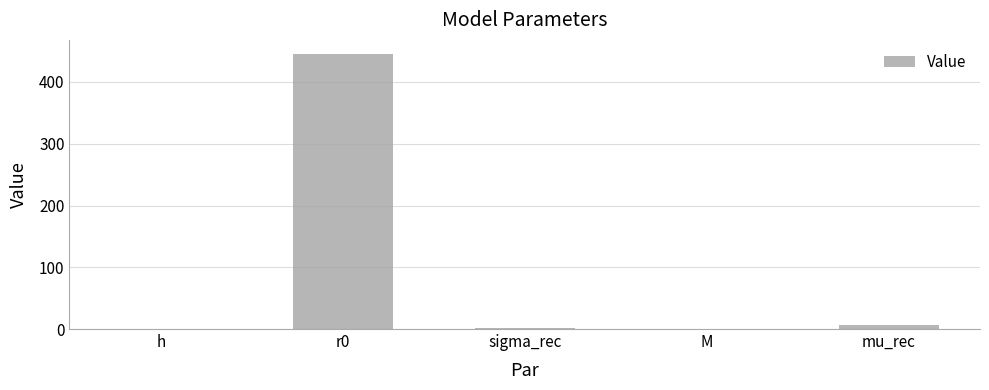

What is the average value?

90.8